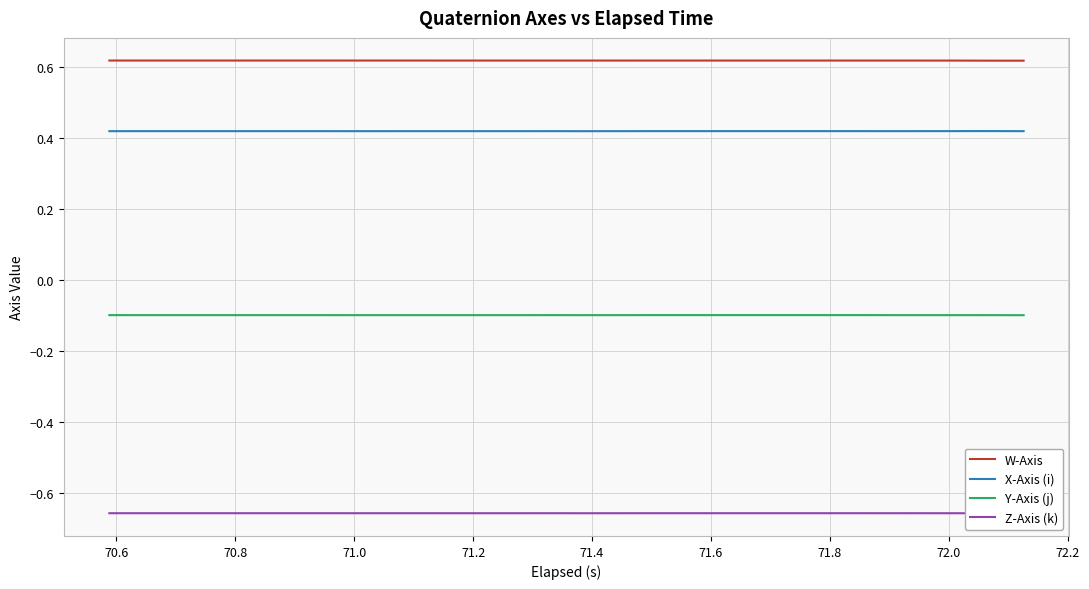

True or false: W-Axis and X-Axis (i) intersect in this chart.

False